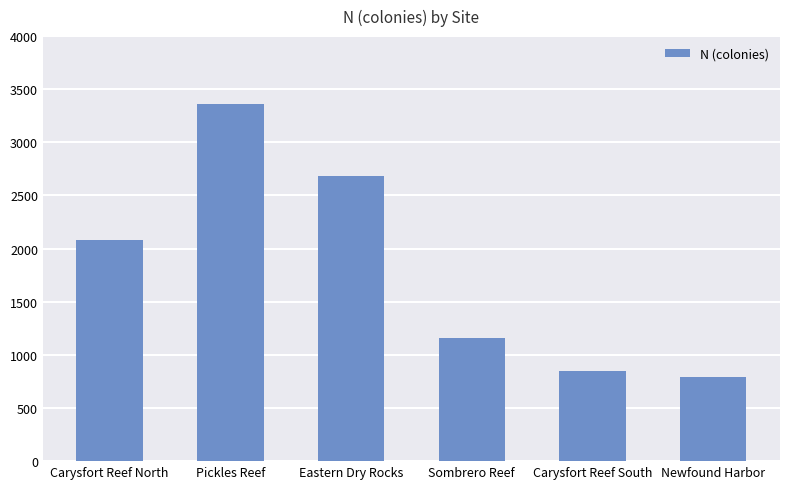

Does the chart contain any negative values?

No